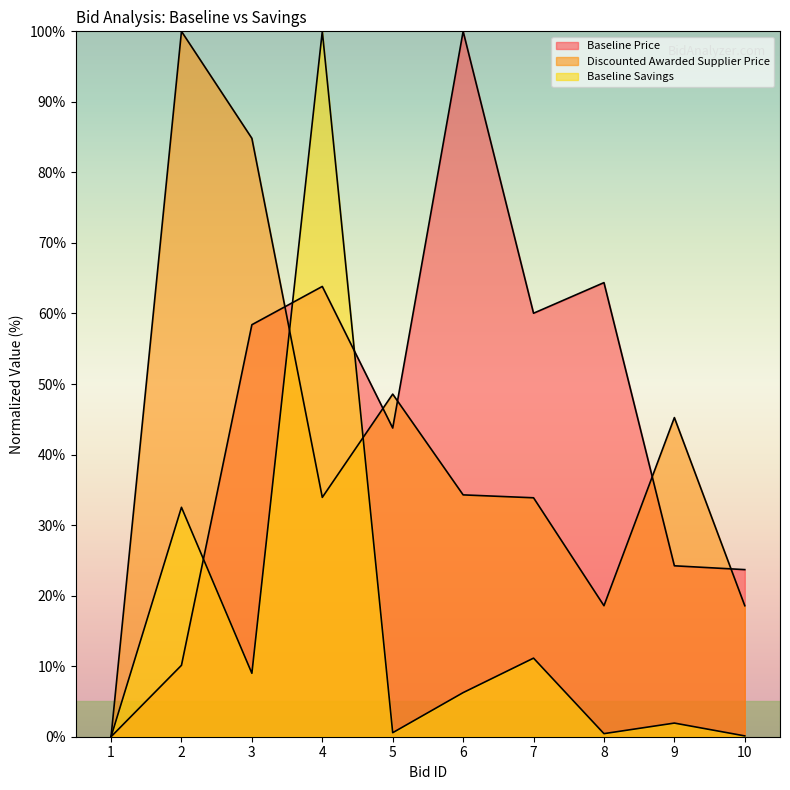

What is the sum of the Baseline Price values at 5 and 7?

103.8